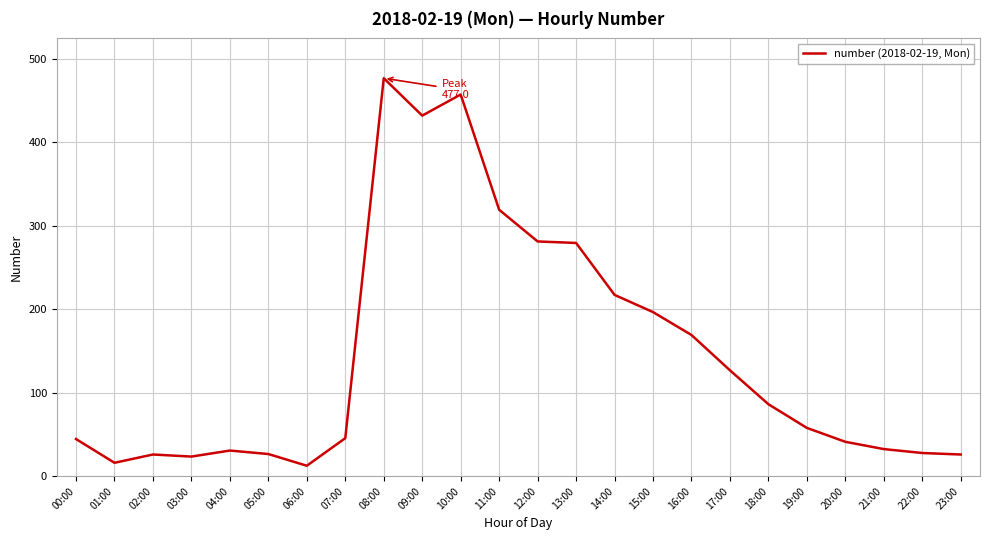

What is the maximum value shown in the chart?

477.0